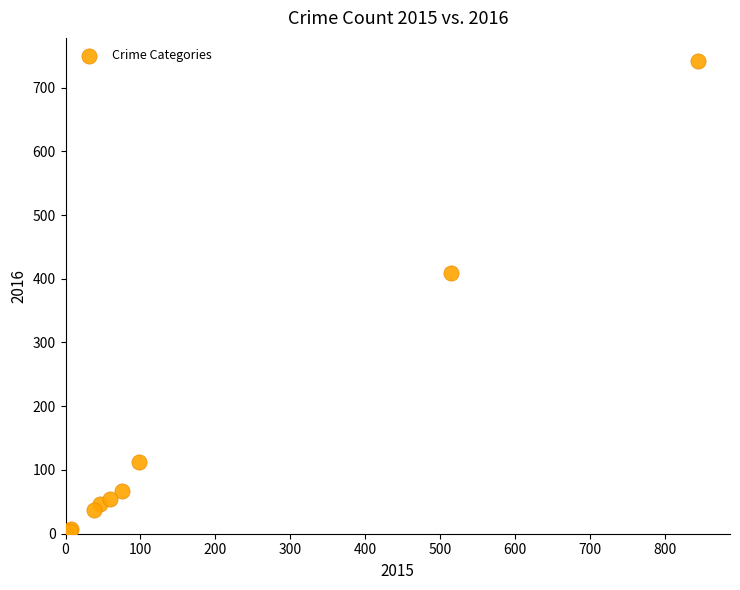

What Y value in the scatter plot is closest to 372?

409